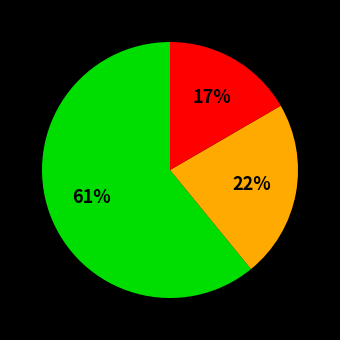

Is there any slice that represents more than half of the pie?

Yes